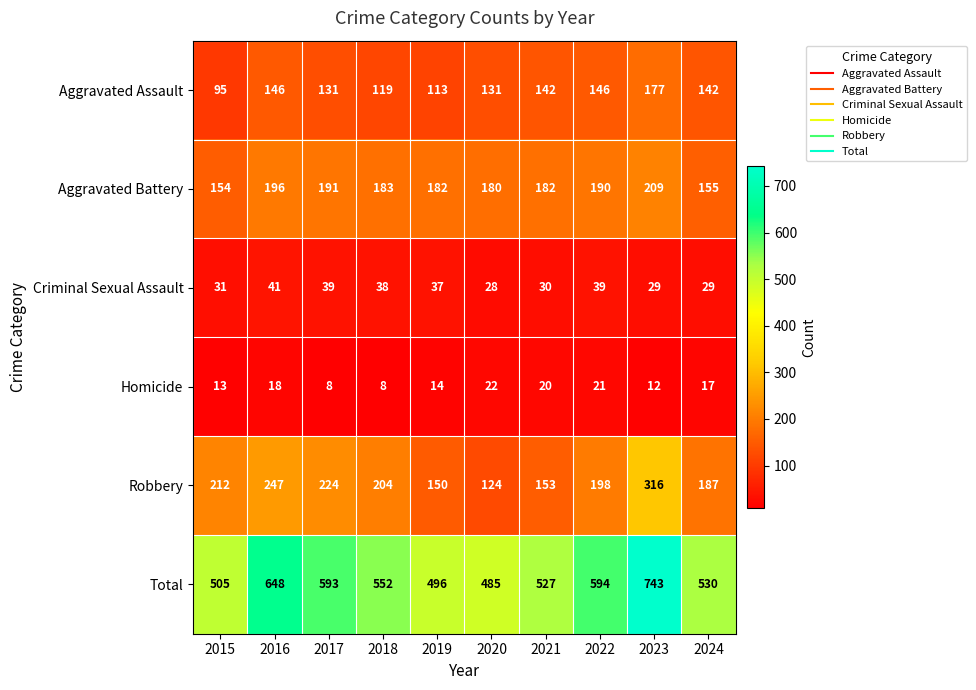

What is the difference between the maximum and minimum values in the Aggravated Assault series?

82